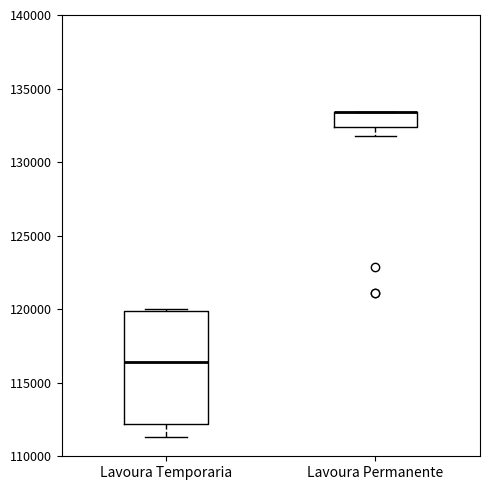

Where does the lower whisker of the box for Lavoura Permanente end on the y-axis? The values are not printed on the chart, so give them approximately, as read against the axis.

132000